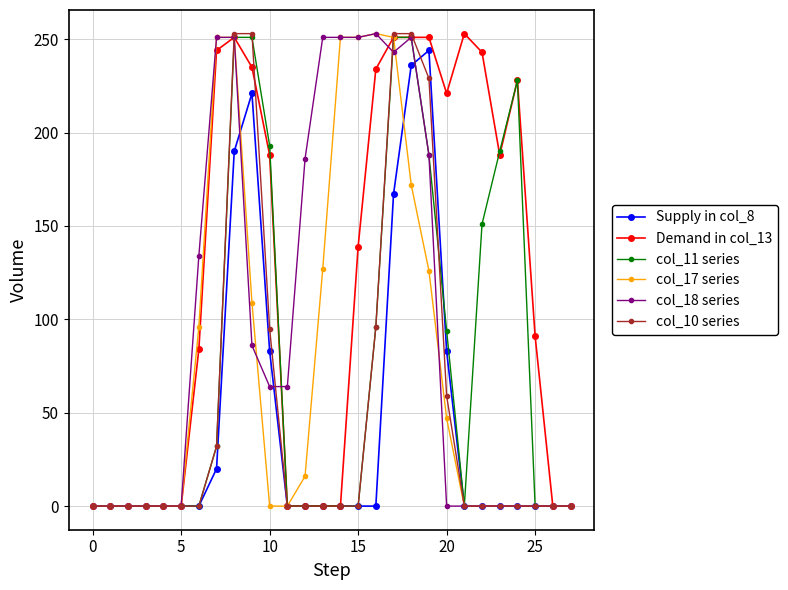

True or false: Supply in col_8 has more than 0 points higher than both neighbors.

True